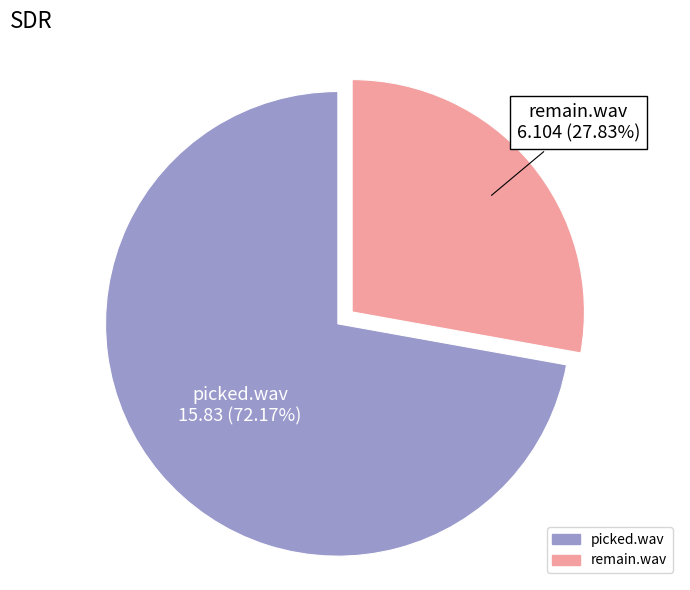

Approximately how many times larger is the value at remain.wav compared to picked.wav?

0.4